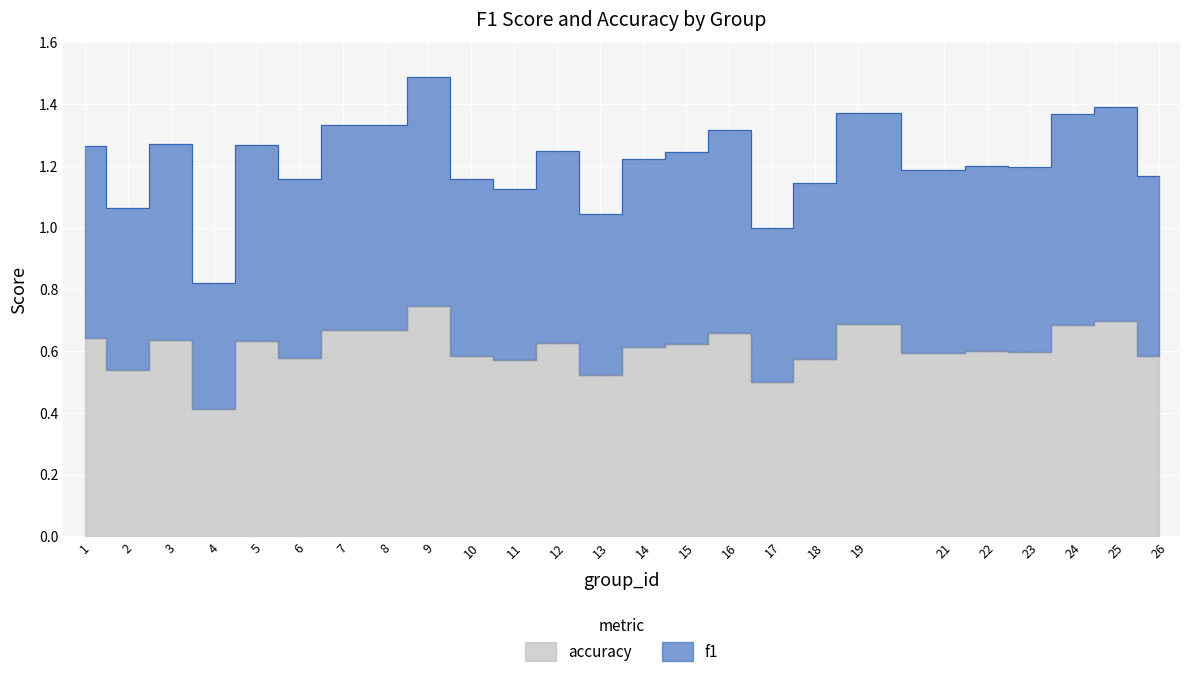

True or false: accuracy and f1 cross at least once.

False